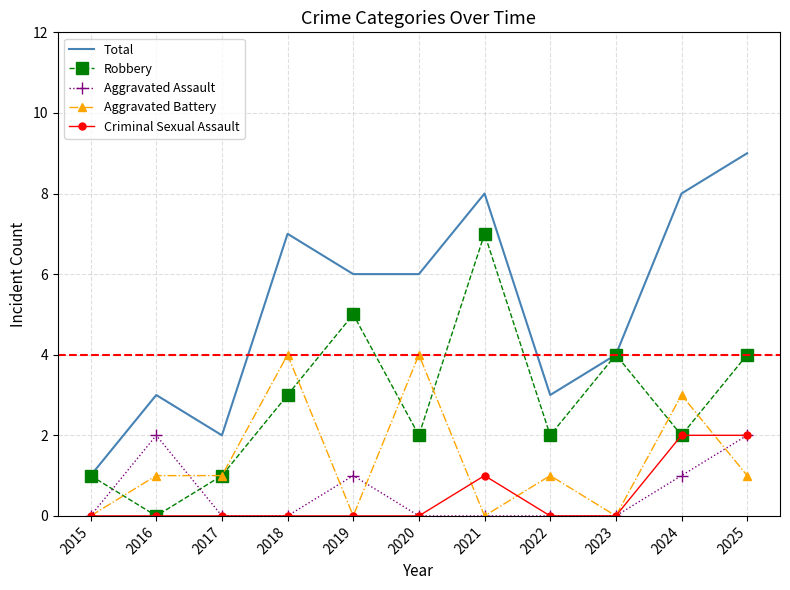

What are all the series names shown in the legend?

Total, Robbery, Aggravated Assault, Aggravated Battery, Criminal Sexual Assault